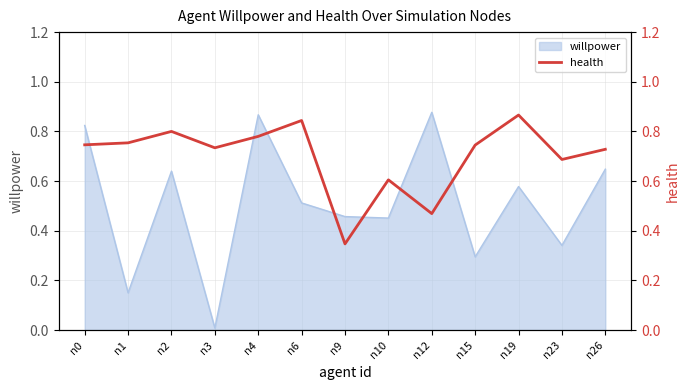

At which category does the data reach its first local peak?

n2